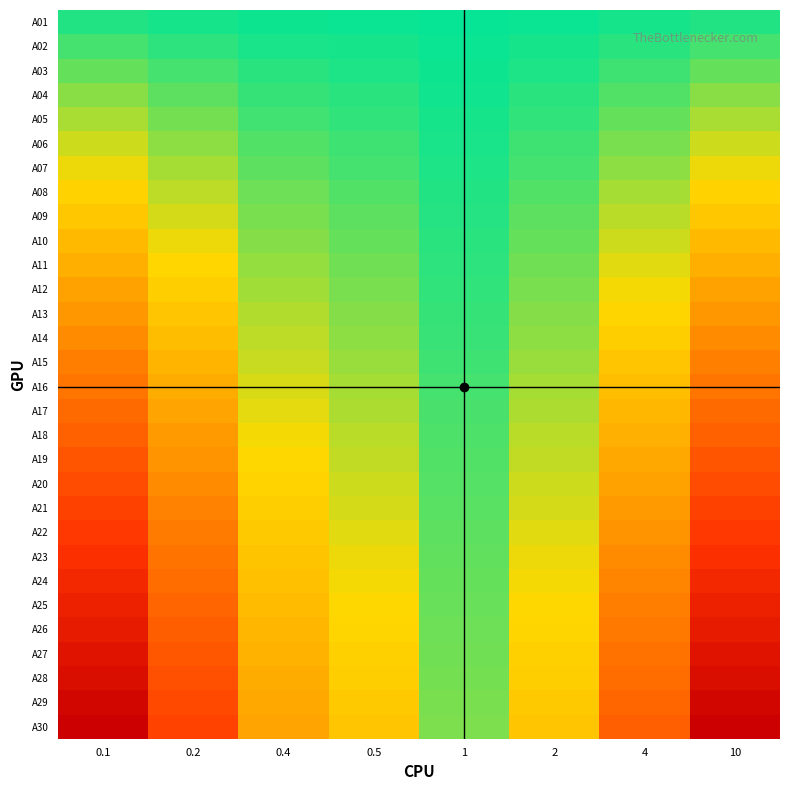

Rank the series at 4 from lowest to highest value.

A30, A29, A28, A27, A26, A25, A24, A23, A22, A21, A20, A19, A18, A17, A16, A15, A14, A13, A12, A11, A10, A09, A08, A07, A06, A05, A04, A03, A02, A01